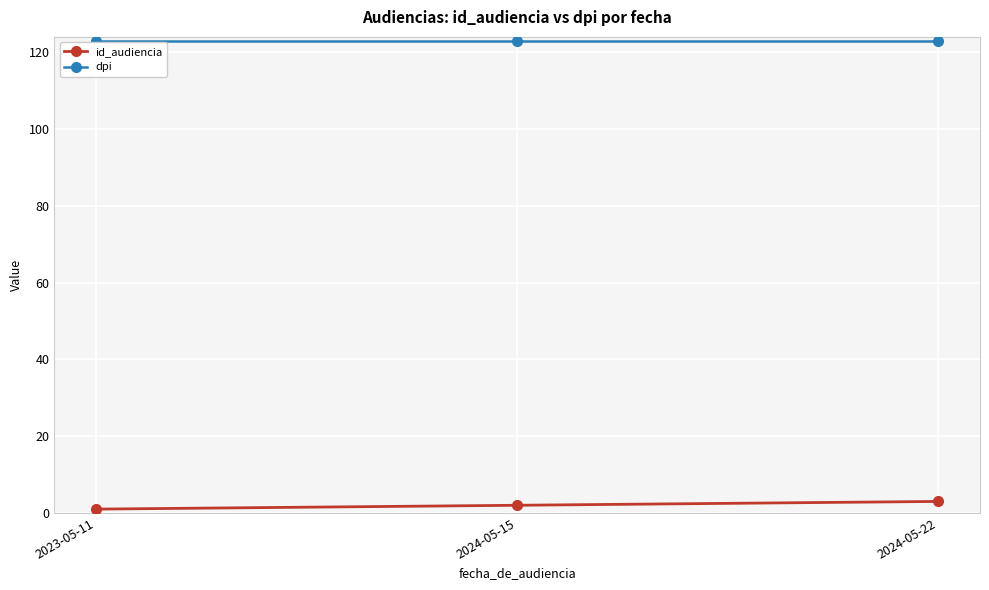

List the labels in order of id_audiencia value, smallest first.

2023-05-11, 2024-05-15, 2024-05-22